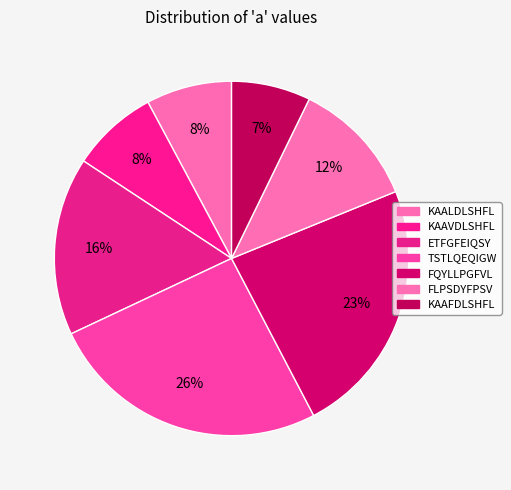

Which category has the biggest portion of the pie?

TSTLQEQIGW